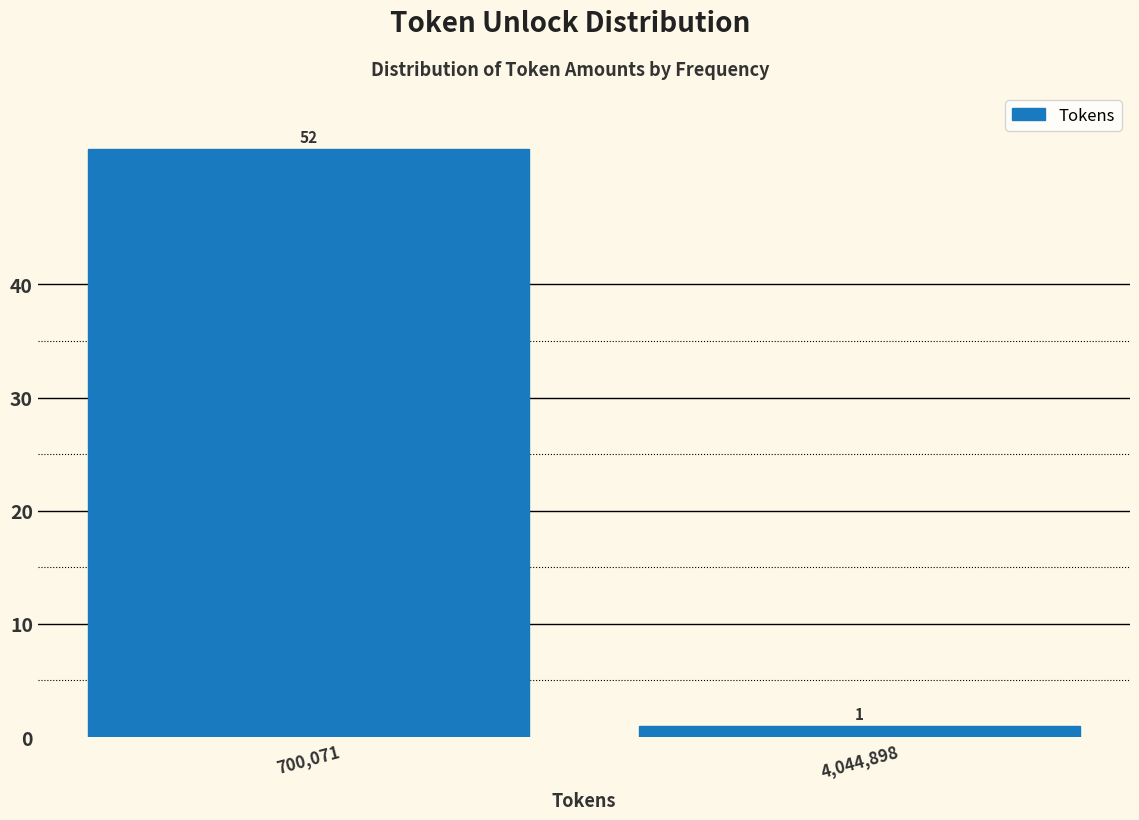

Reading left to right, transcribe all the data shown in this chart.

52	1